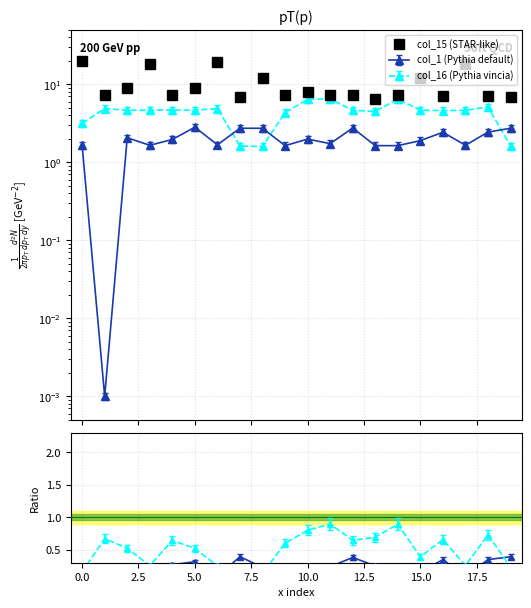

Reading left to right, what are all the values shown in this chart?

20.0	7.3	8.9	18.1	7.3	8.9	19.3	6.9	11.9	7.2	8.0	7.2	7.2	6.5	7.2	11.8	7.0	18.1	7.0	6.9